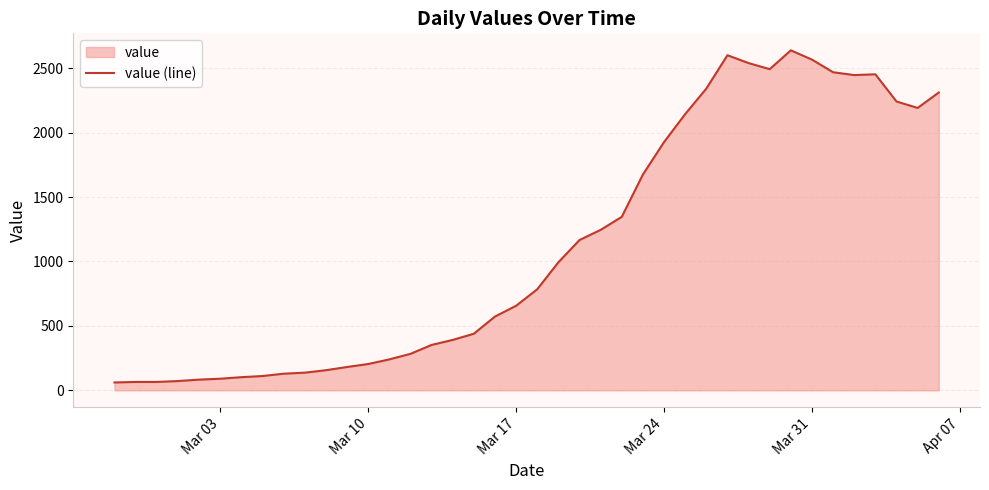

Reading left to right, transcribe all the data shown in this chart.

61	65	65	72	83	90	102	111	129	137	156	181	204	240	283	352	391	439	572	656	784	993	1166	1245	1346	1674	1926	2143	2341	2600	2539	2492	2638	2566	2468	2446	2452	2241	2191	2311